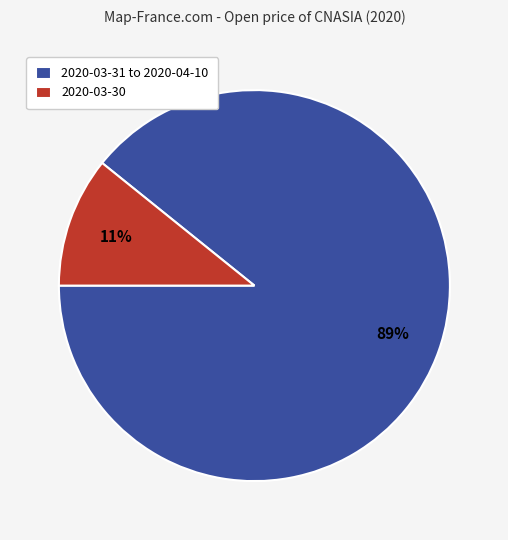

To the nearest percent, what portion does 2020-03-31 to 2020-04-10 represent?

89%